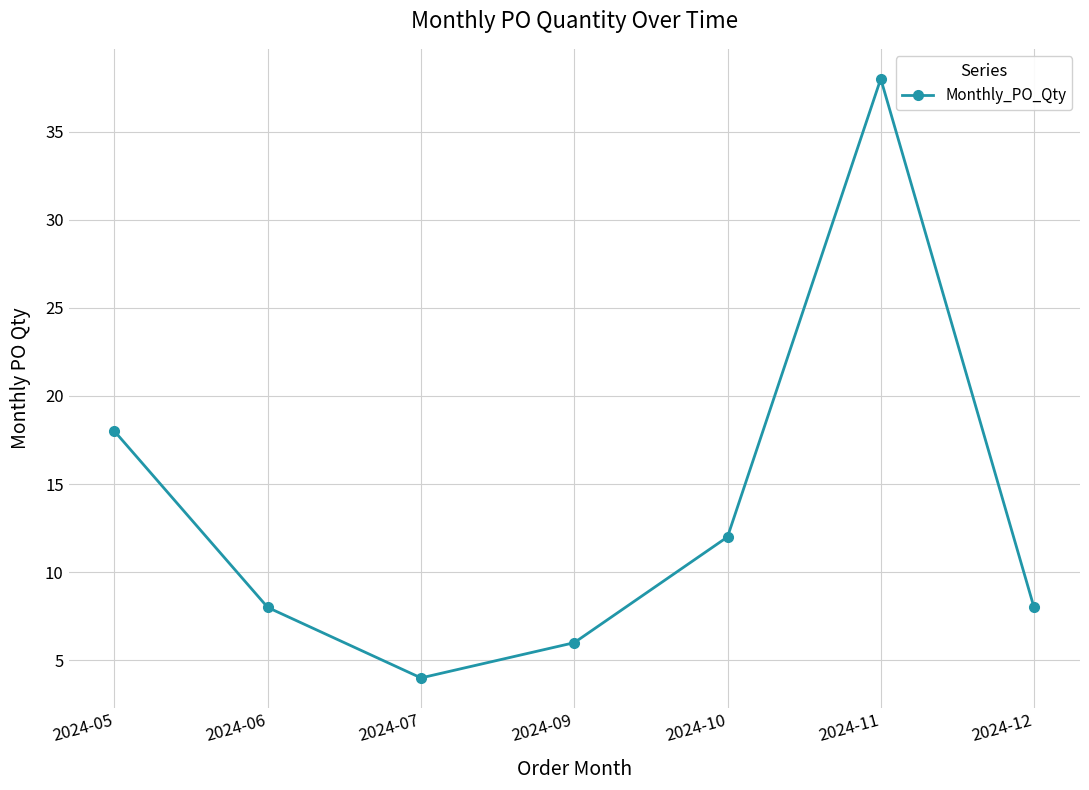

How many lines are shown in the chart?

1